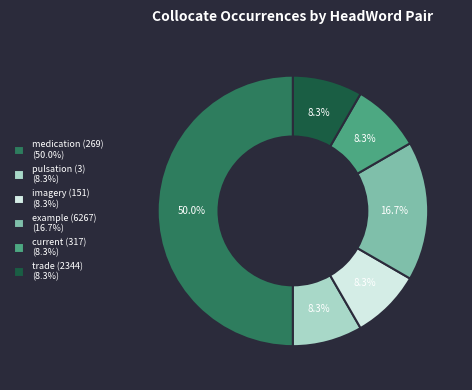

To the nearest percent, what is the combined percentage of example (6267) and pulsation (3)?

25%